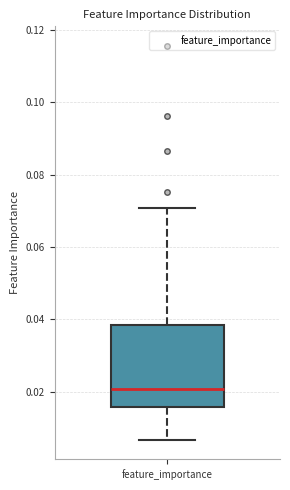

Read this box plot against the y-axis: the position of the median line, the range covered by the box, and the ends of both whiskers. The values are not printed on the chart, so give them approximately, as read against the axis.

median 0.020, box 0.016 to 0.038, whiskers 0.006 to 0.070